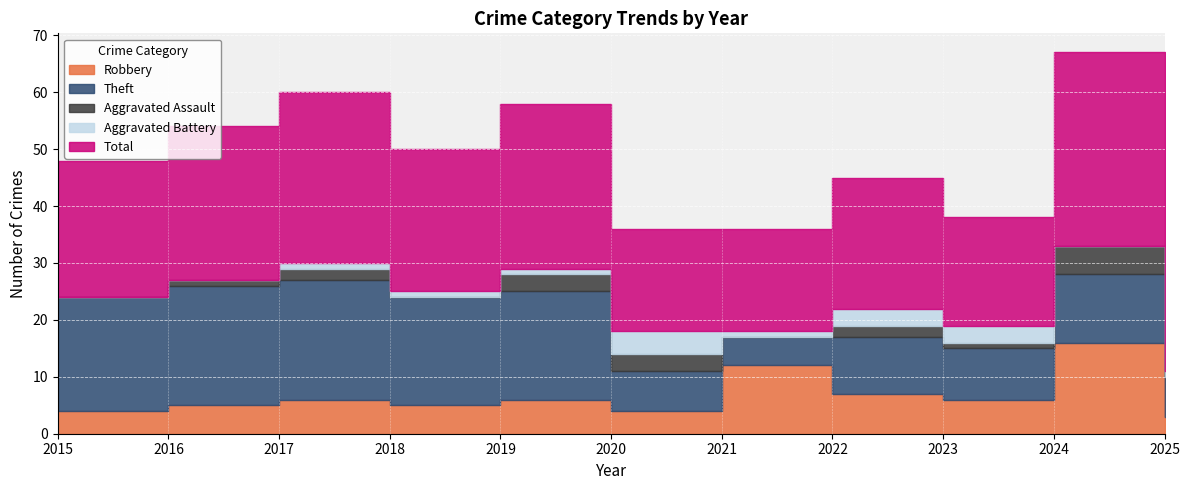

True or false: Total and Theft cross at least once.

False